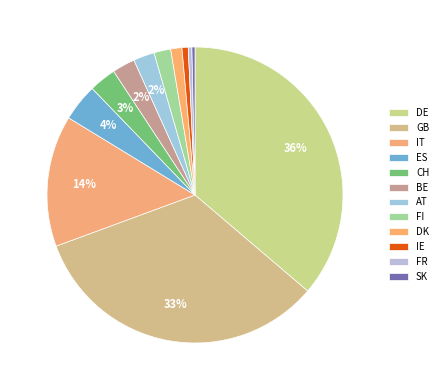

To the nearest percent, what is the combined percentage of SK and BE?

3%